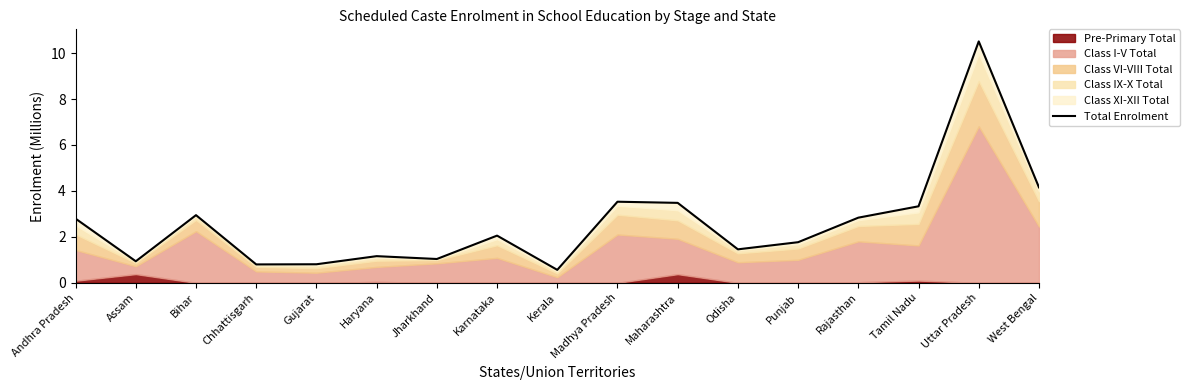

Which has a higher value, Andhra Pradesh or Odisha?

Andhra Pradesh